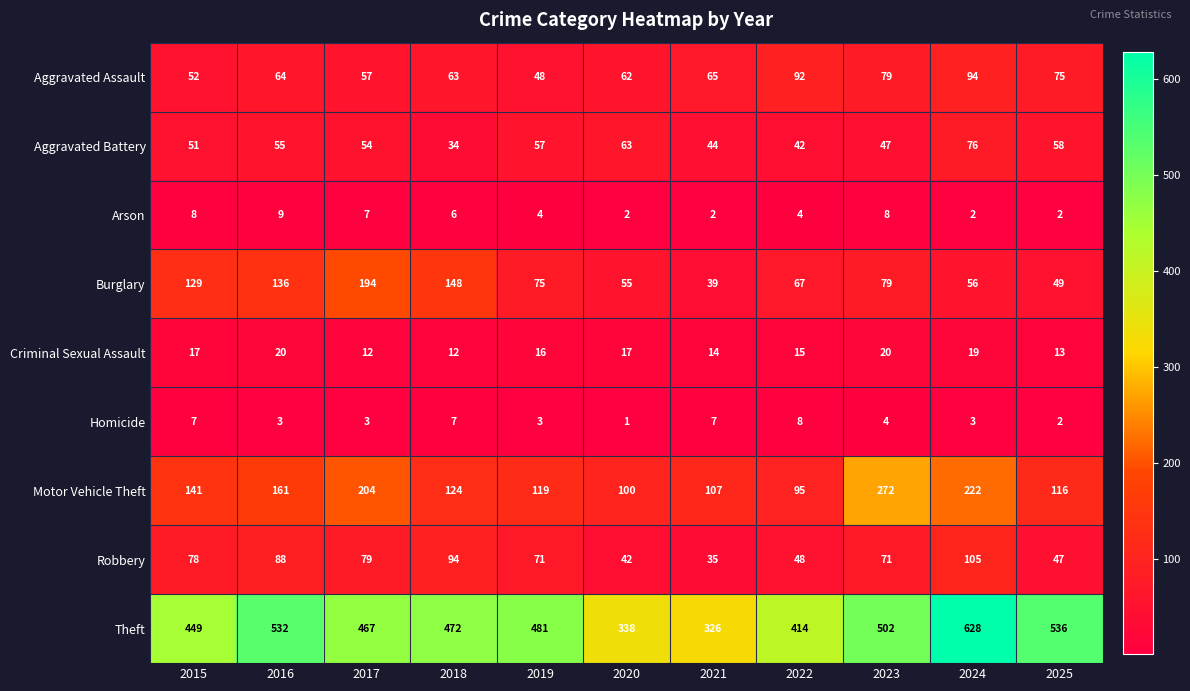

At which category is the sum across all series the highest?

2024